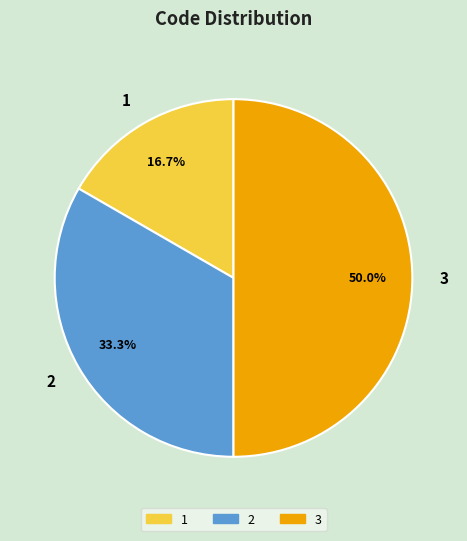

True or false: 1 accounts for 17% of the total.

True